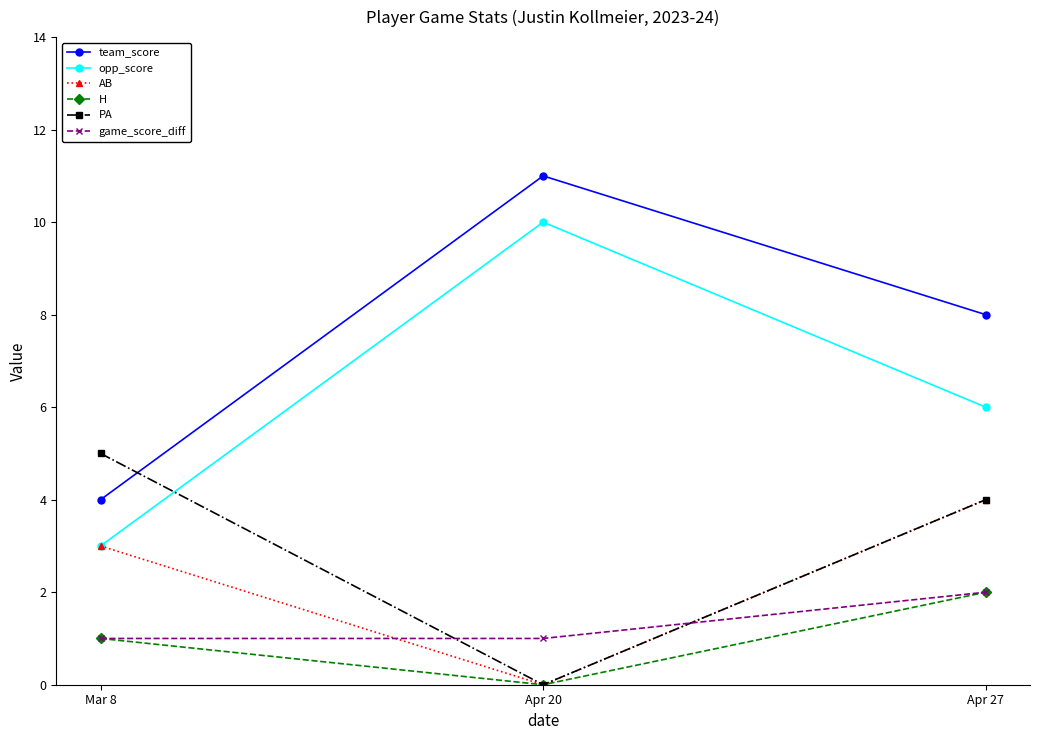

Reading left to right, what are all the values shown in this chart?

team_score: Mar 8=4	Apr 20=11	Apr 27=8
opp_score: Mar 8=3	Apr 20=10	Apr 27=6
AB: Mar 8=3	Apr 20=0	Apr 27=4
H: Mar 8=1	Apr 20=0	Apr 27=2
PA: Mar 8=5	Apr 20=0	Apr 27=4
game_score_diff: Mar 8=1	Apr 20=1	Apr 27=2